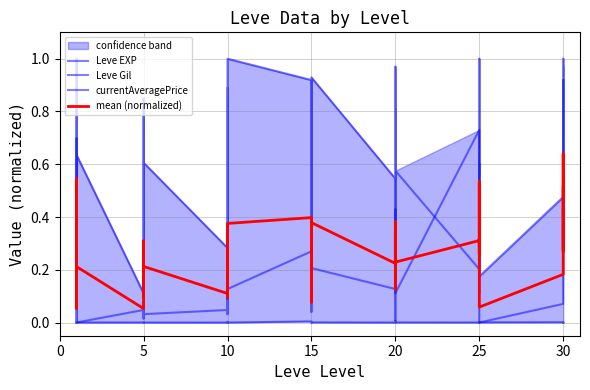

How many interior local peaks does the mean (normalized) series have?

12